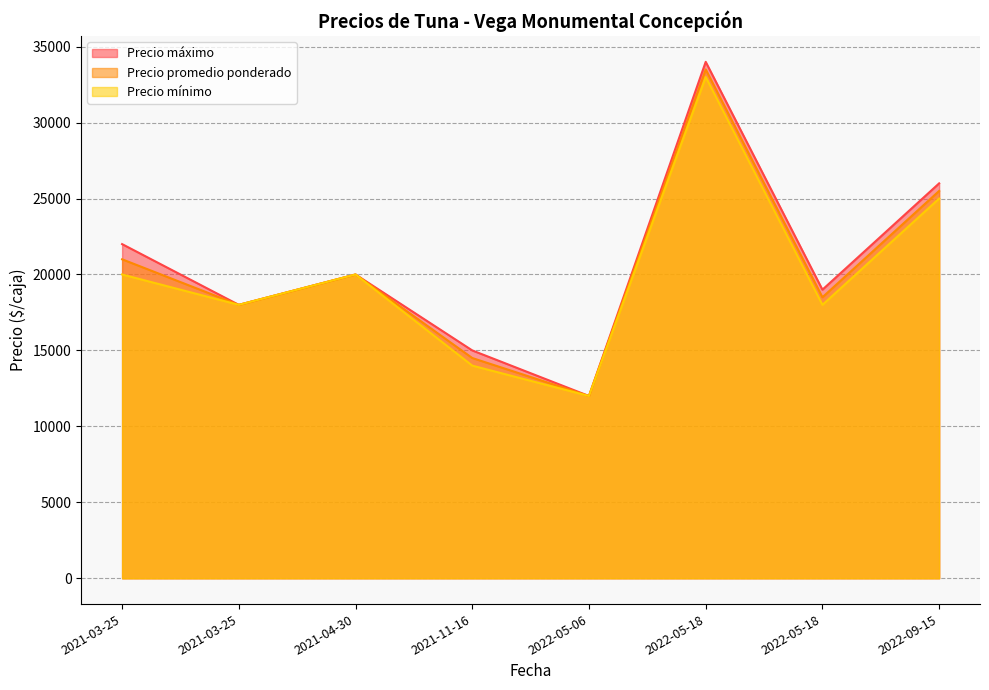

What is the approximate value of Precio mínimo at 2022-05-06?

12000